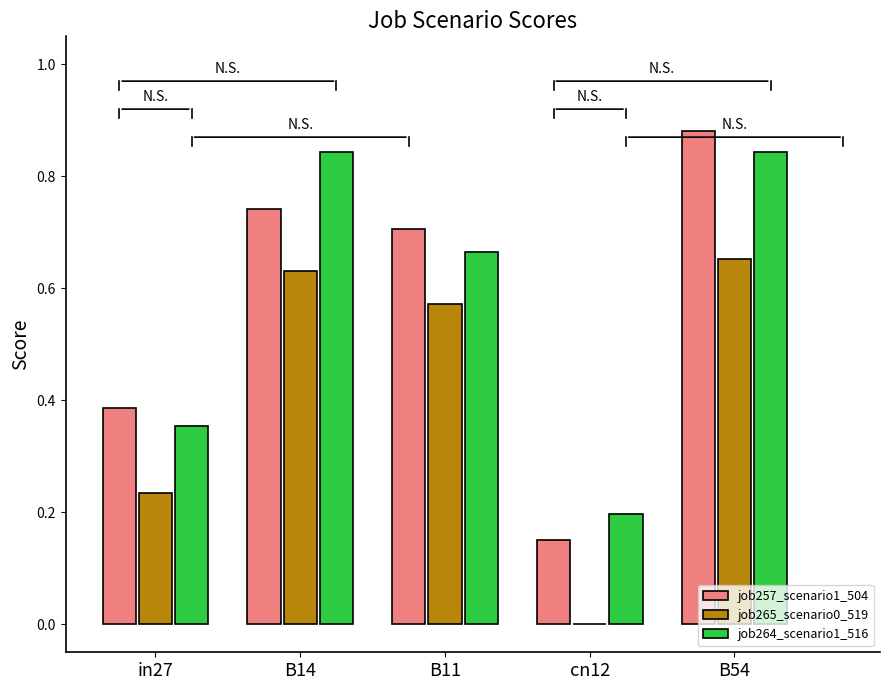

At which category is the sum across all series the highest?

B54